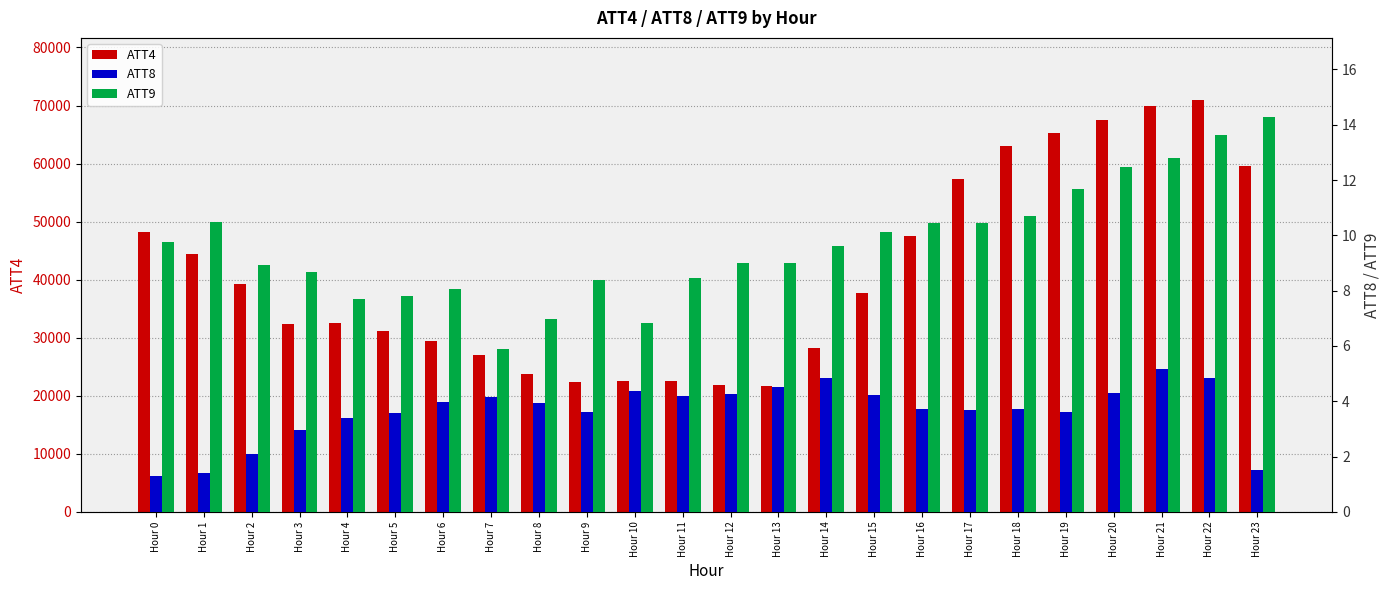

Where is ATT9 nearest to the value 10?

Hour 15